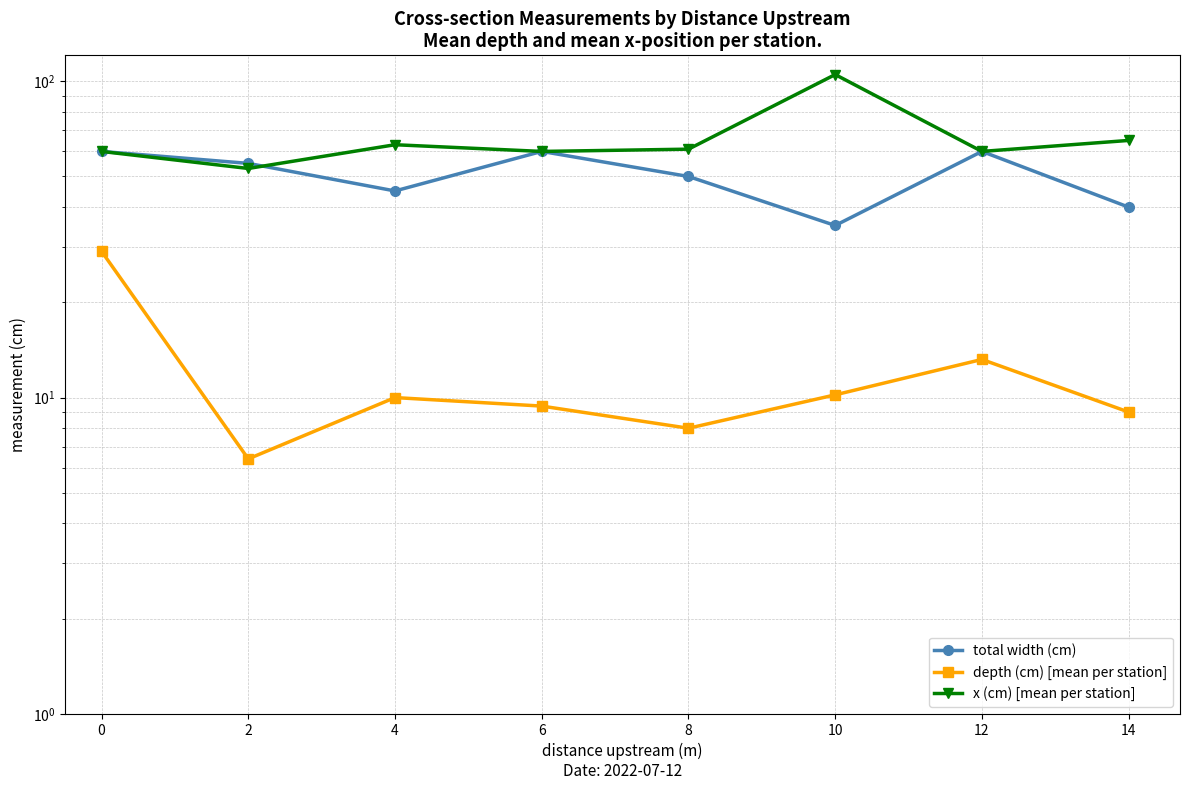

What is the minimum value shown in the chart?

6.4